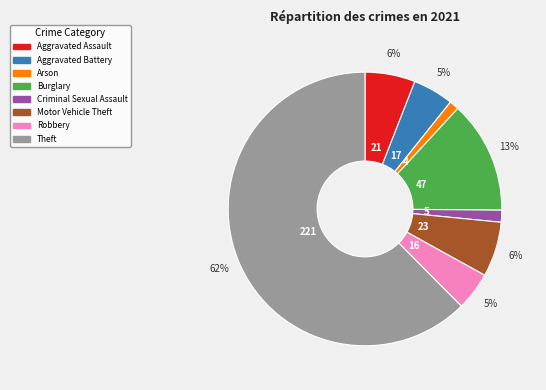

Combined, do Robbery and Criminal Sexual Assault account for over 50%?

No